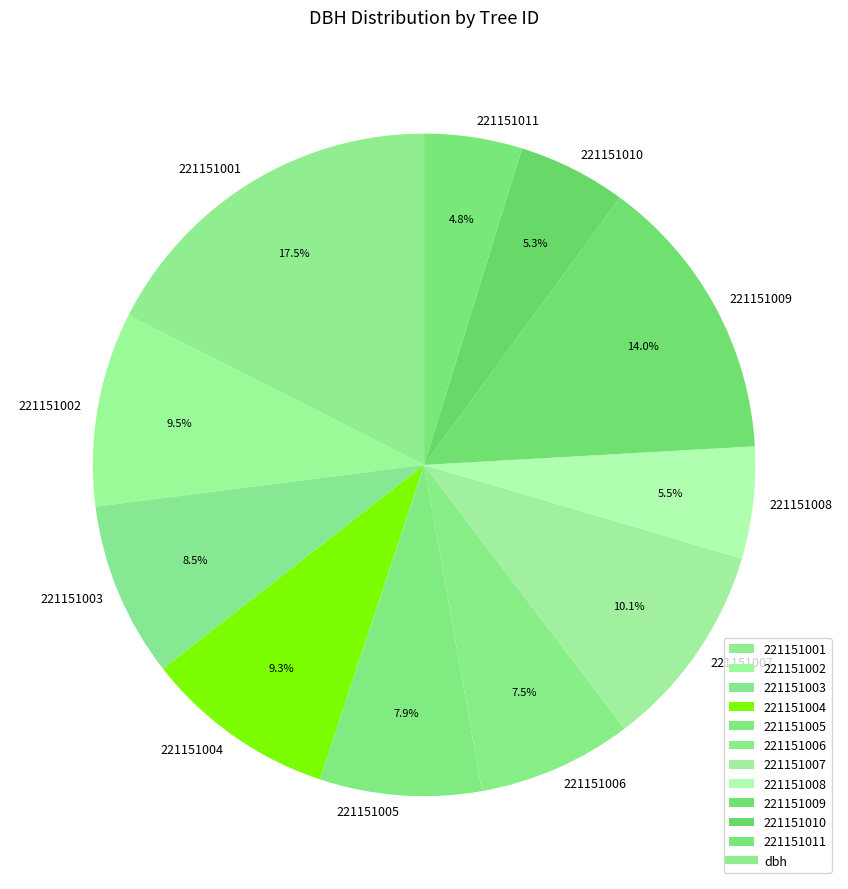

How much of the chart is everything except 221151001?

82.5%